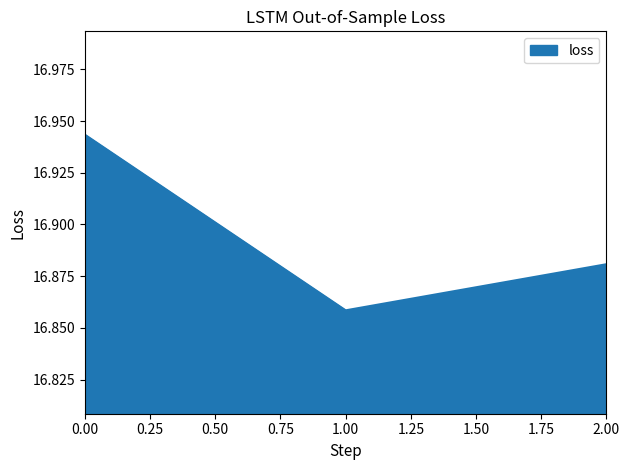

The chart shows a value of 6.4 at 1.00. True or false?

False